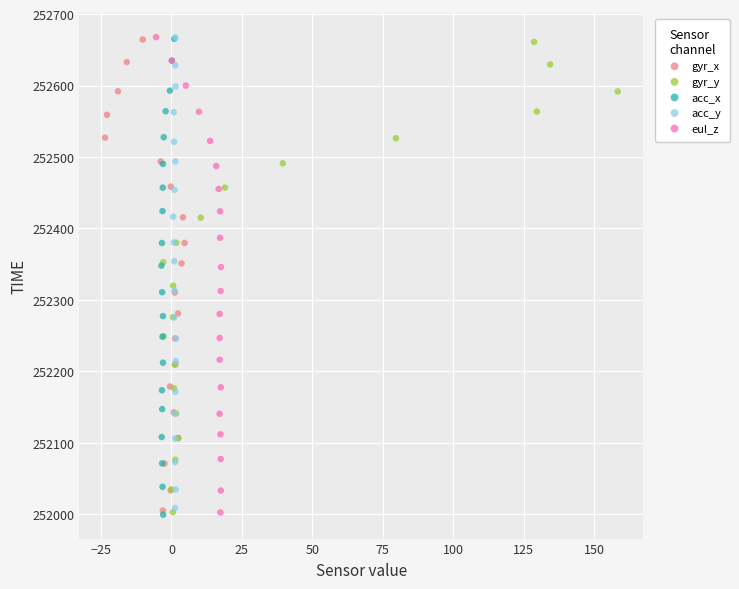

Which series has the widest spread of Y values?

acc_x